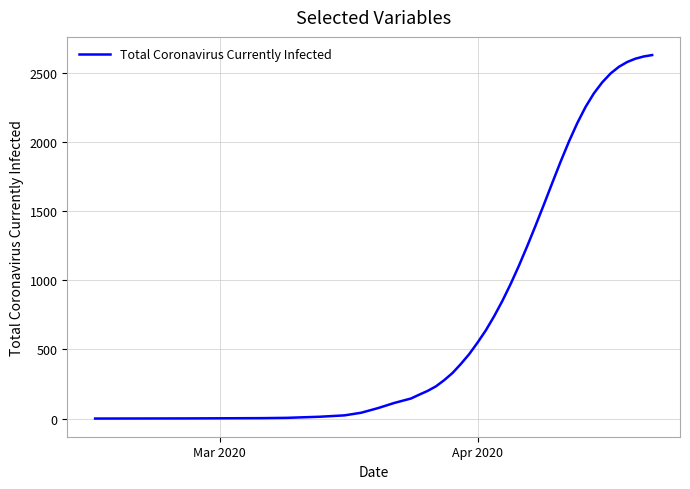

What is the difference between the maximum and minimum values?

2627